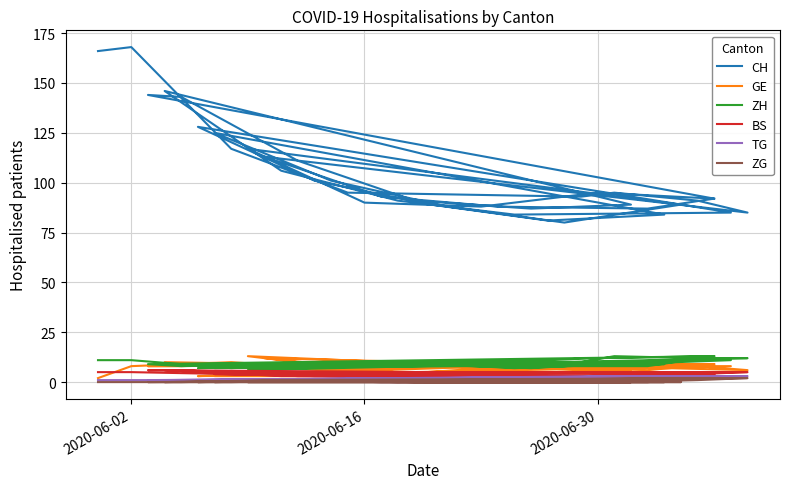

True or false: ZG has a value of 1 at 34.

False